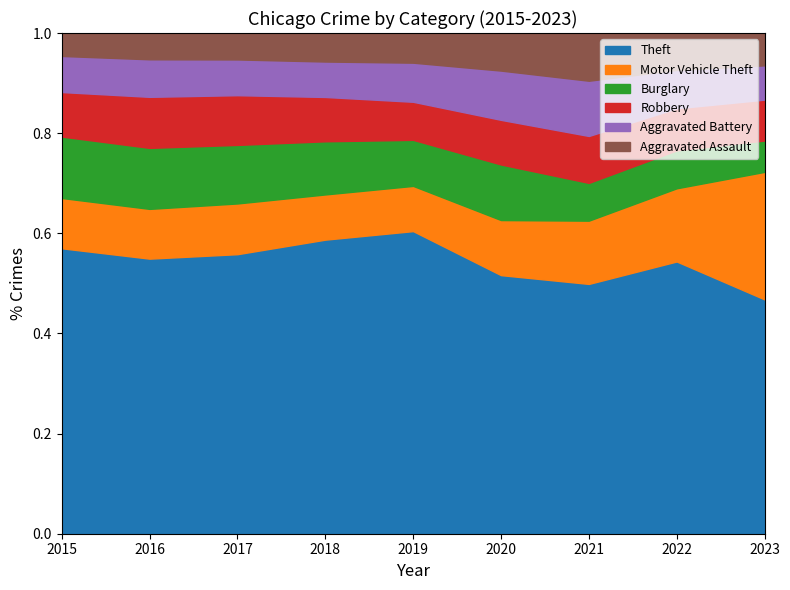

Where do Aggravated Assault and Burglary first cross each other?

2020 and 2021